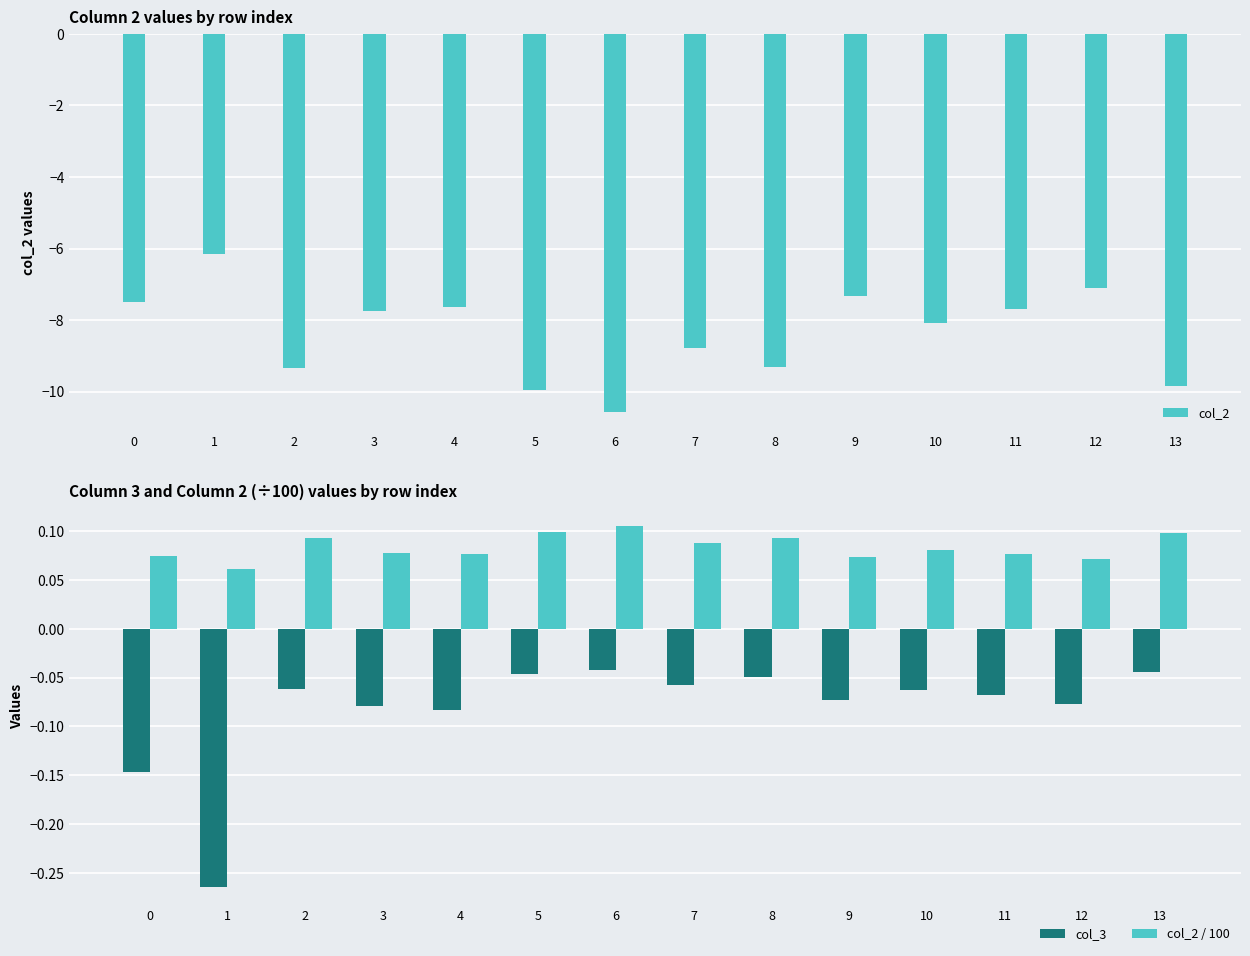

What is the sum of all col_2 values?

-117.1